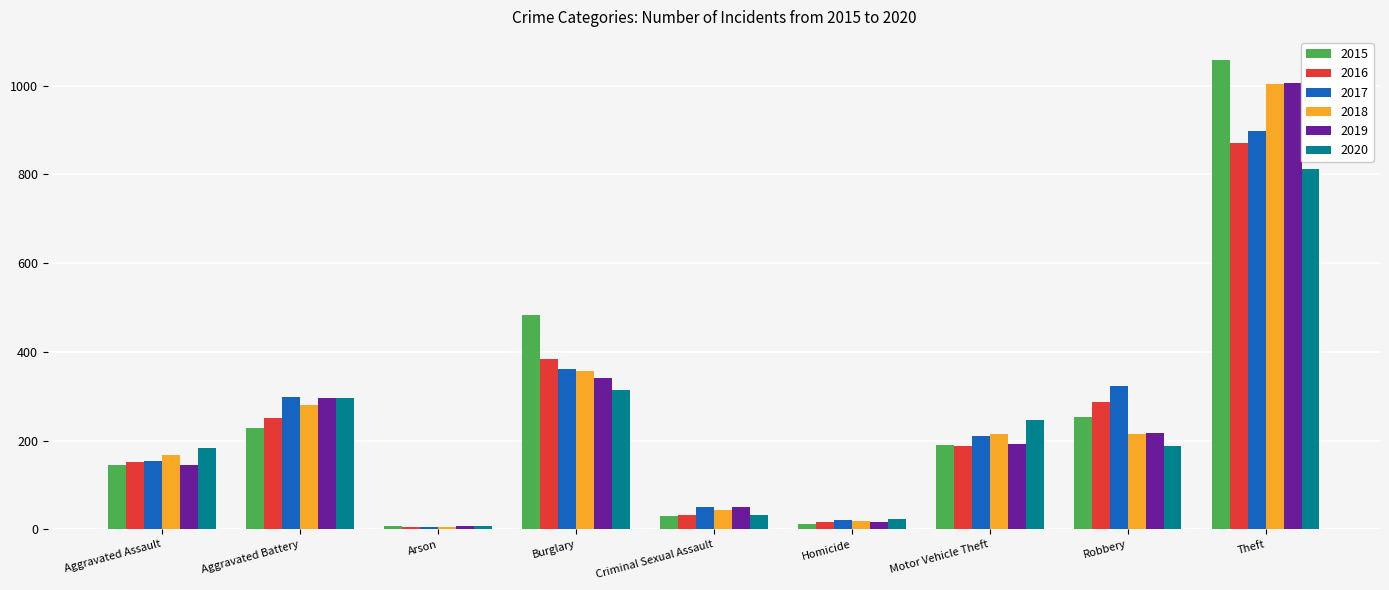

What position from the left is Burglary?

4